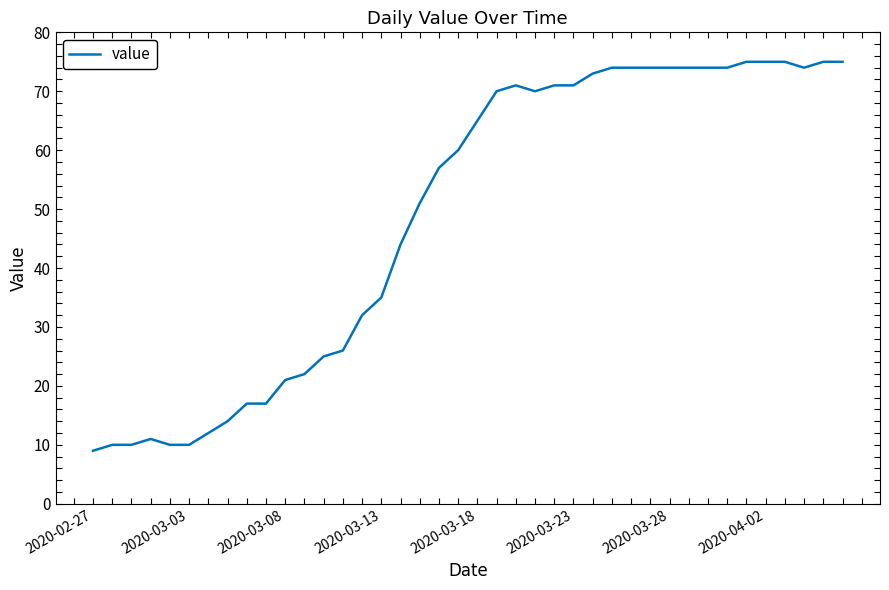

How many lines are shown in the chart?

1